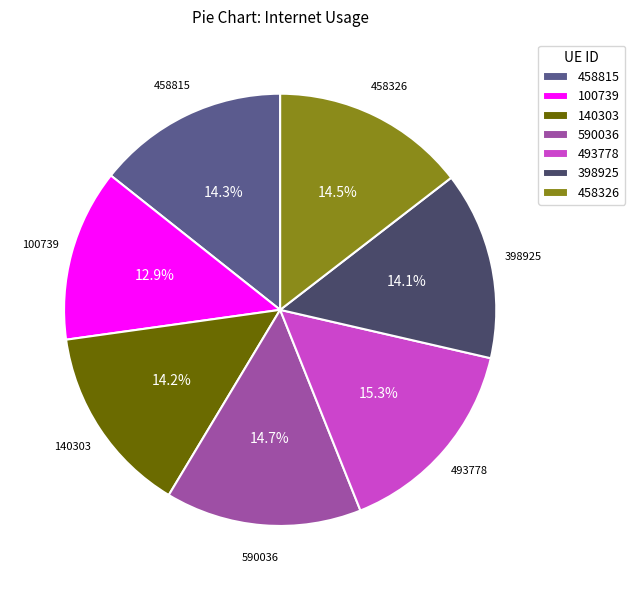

Does any single category account for the majority?

No